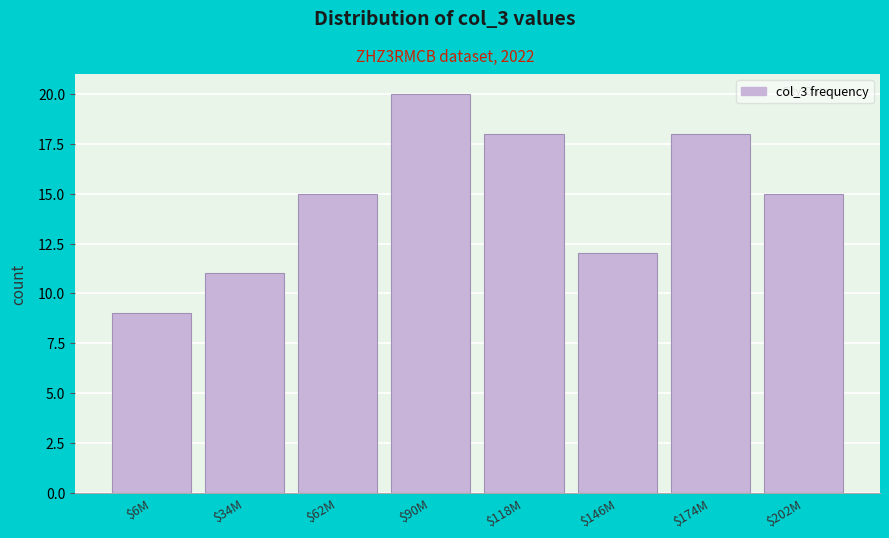

Reading left to right, what are all the values shown in this chart?

9	11	15	20	18	12	18	15